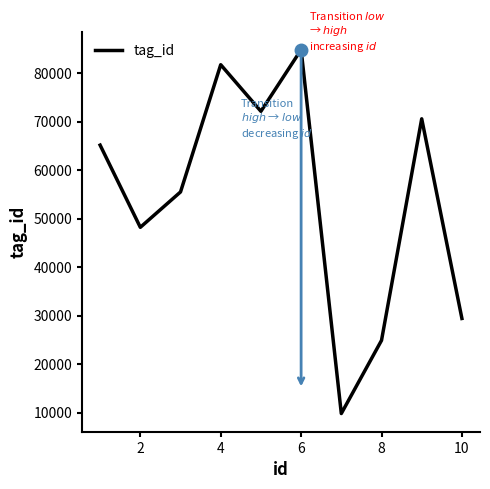

What is the difference between the maximum and minimum values?

75009